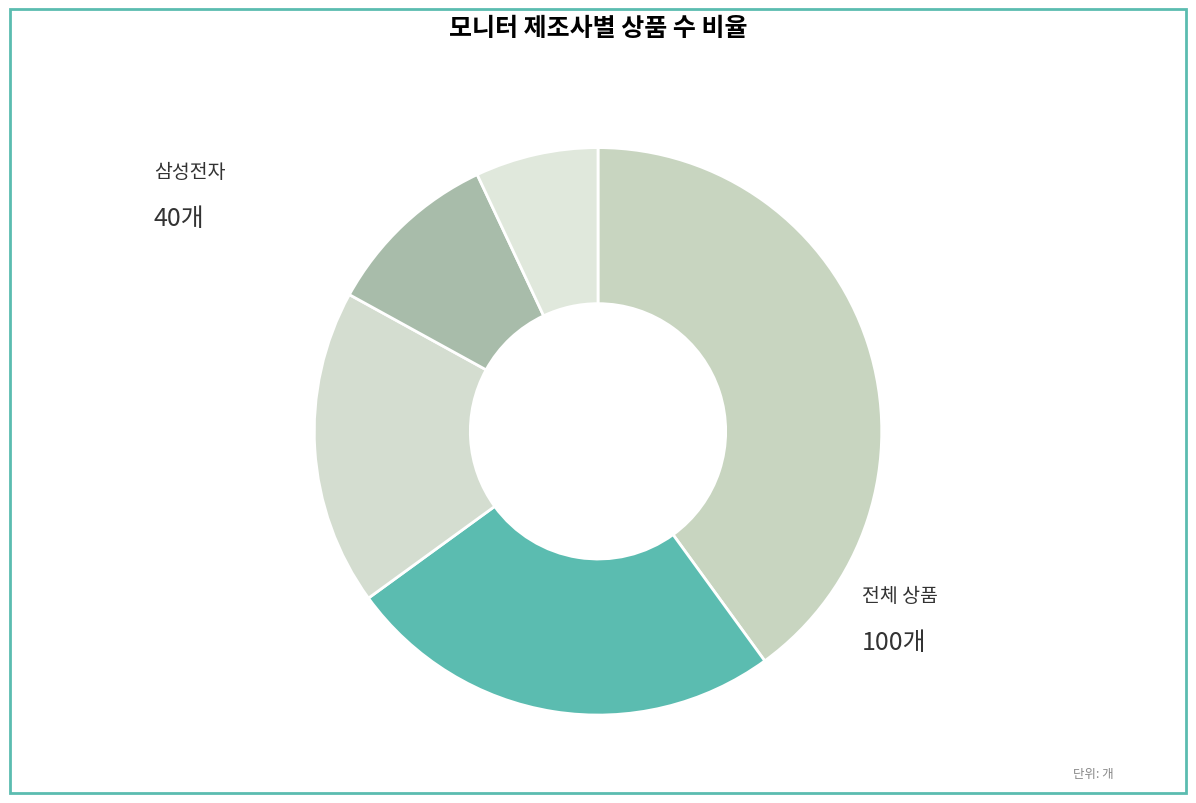

Does any single category account for the majority?

No